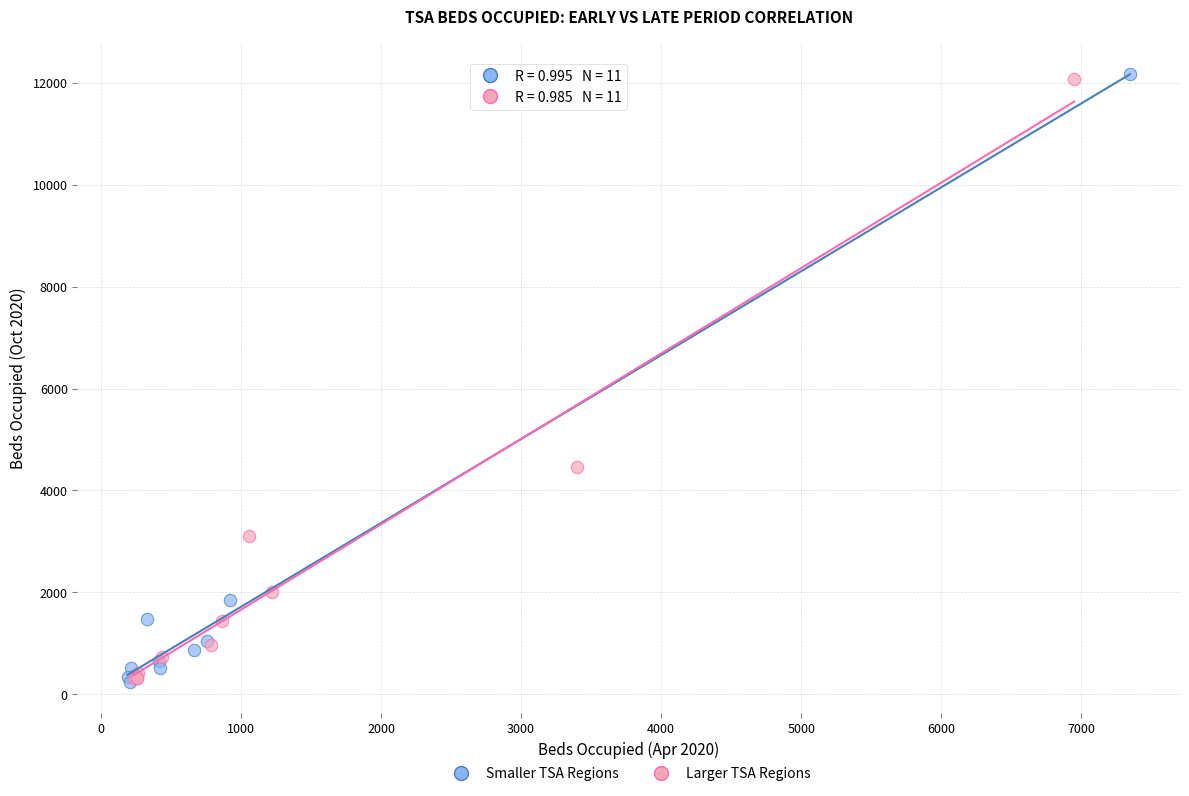

What are all the series names shown in the legend?

Smaller TSA Regions, Larger TSA Regions